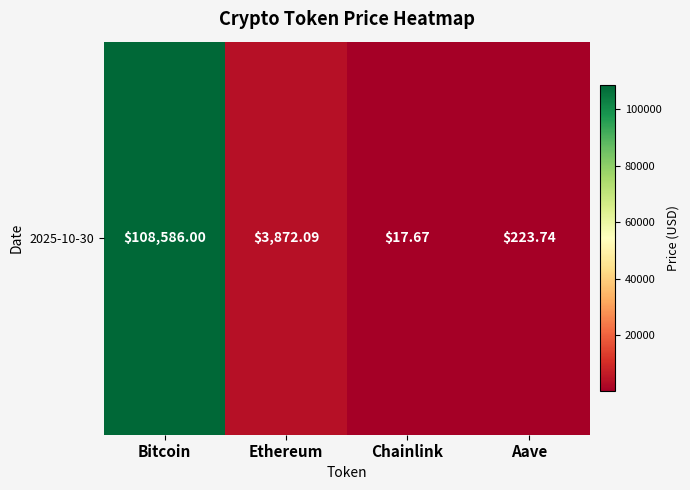

At which category does the chart reach its minimum across all series?

Chainlink